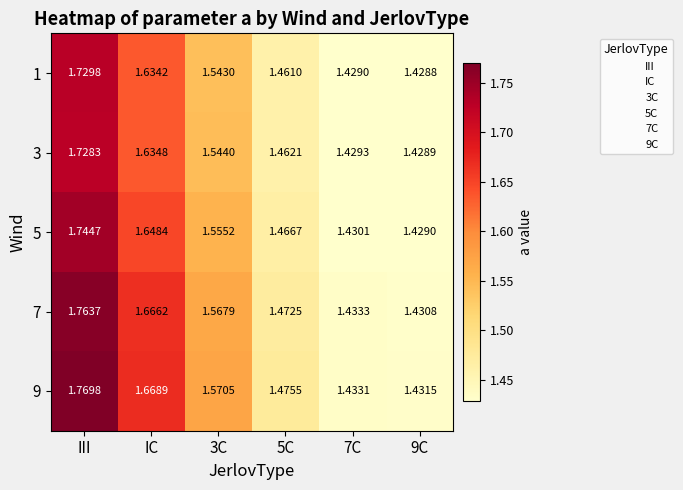

At which label does 1 reach its peak?

III